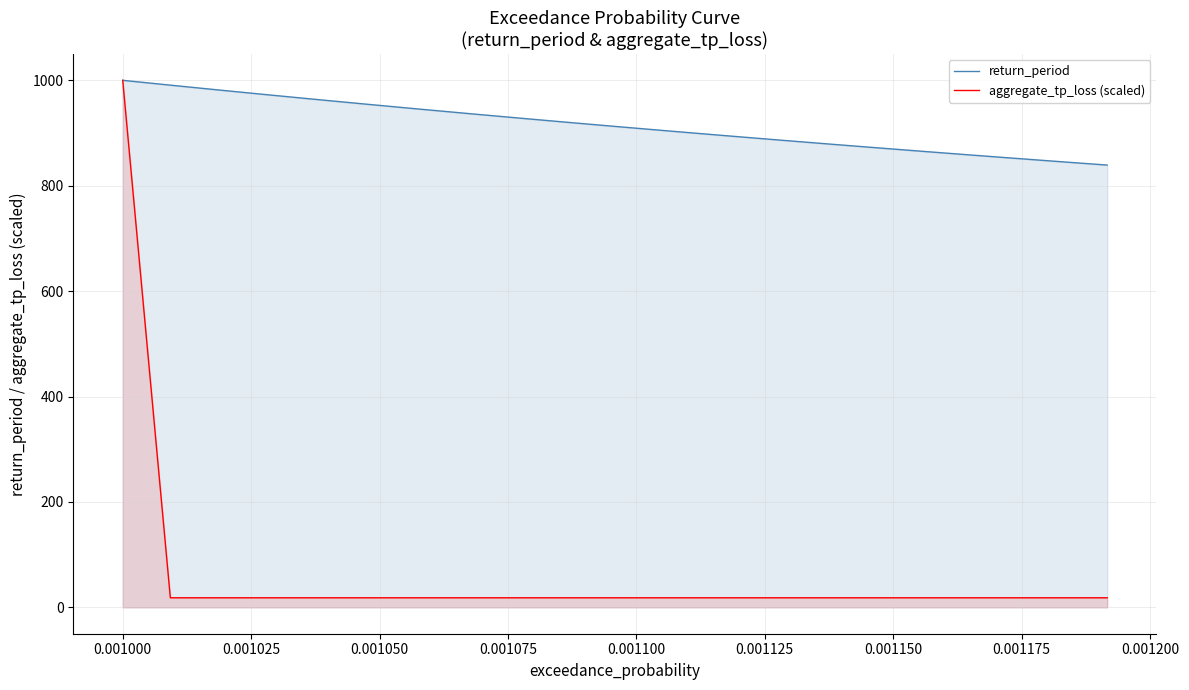

Which series has the largest total across all categories?

return_period